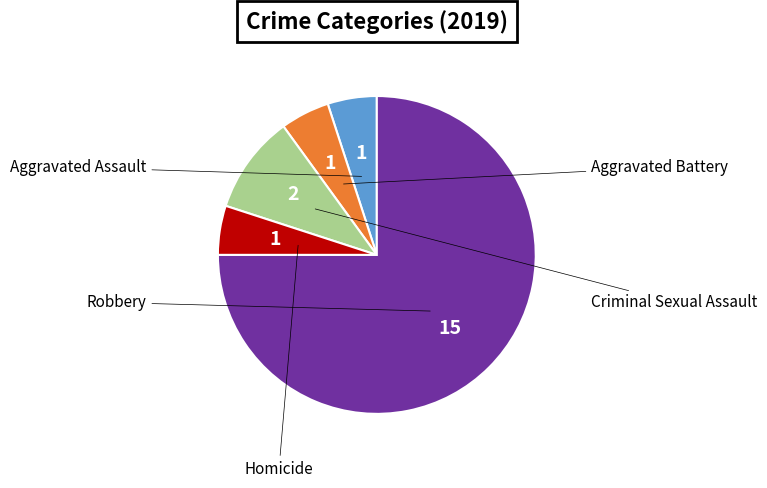

Is it true that Homicide is 5% of the pie?

True